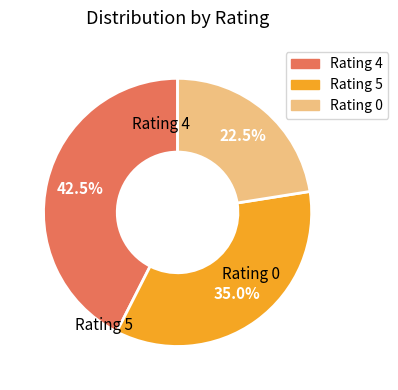

Is there any slice that represents more than half of the pie?

No